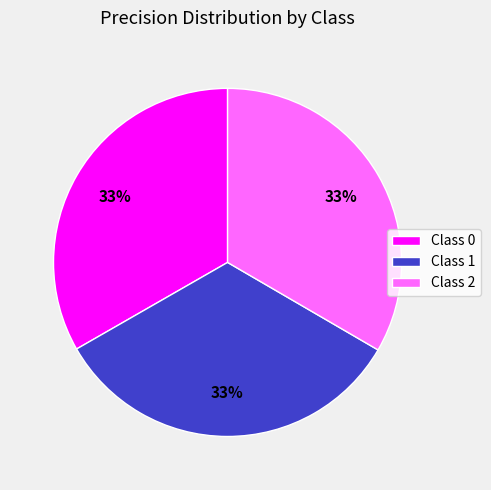

Is there any slice that represents more than half of the pie?

No